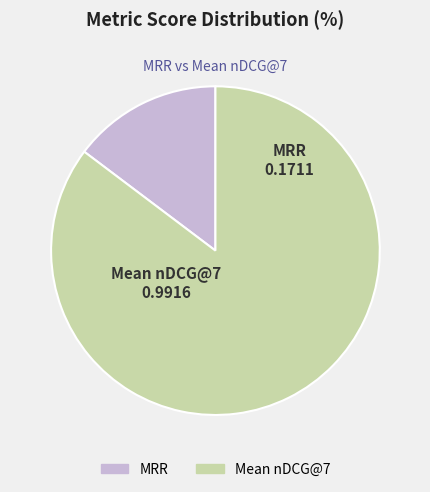

Is it true that Mean nDCG@7 is 85% of the pie?

True